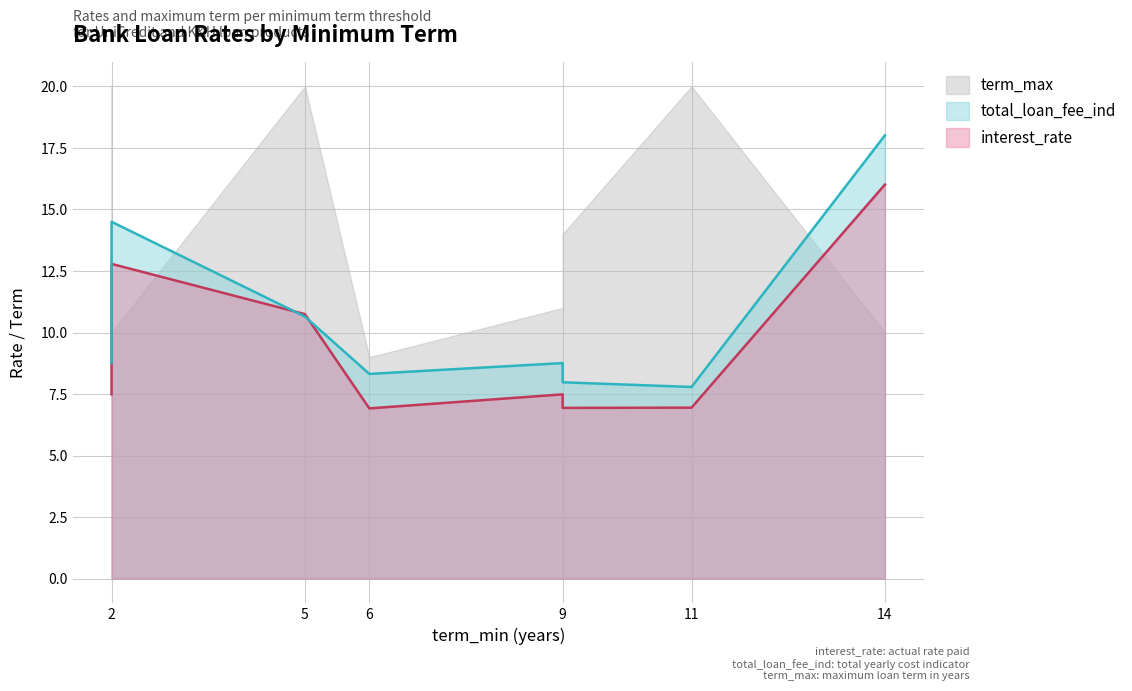

What is the label of the 7th point from the left?

14